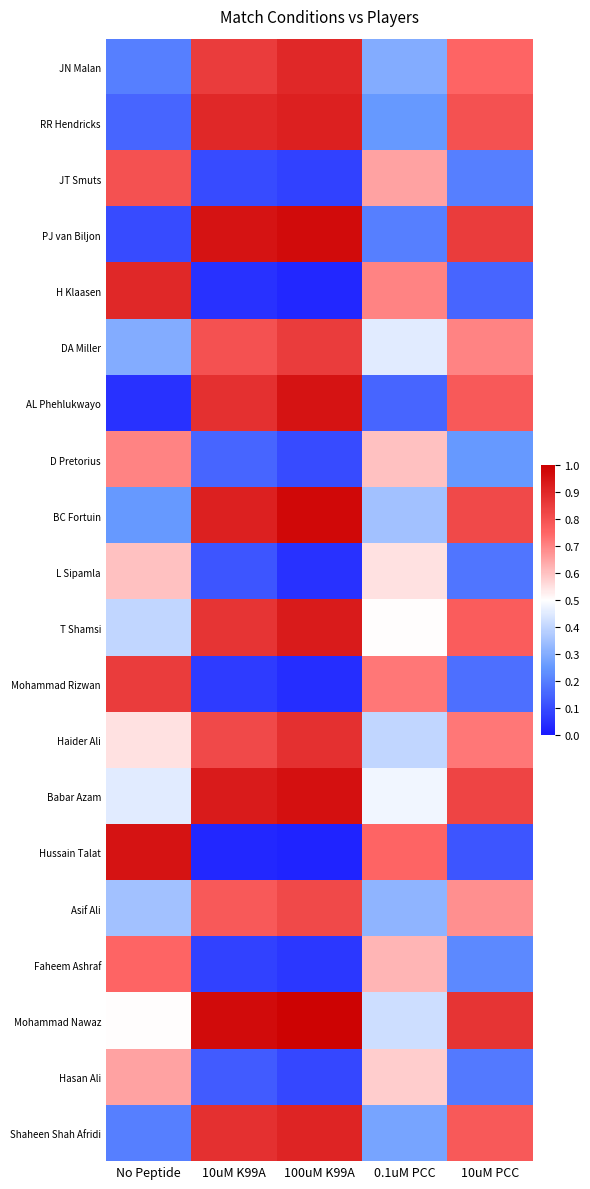

What is the greatest value displayed?

1.0